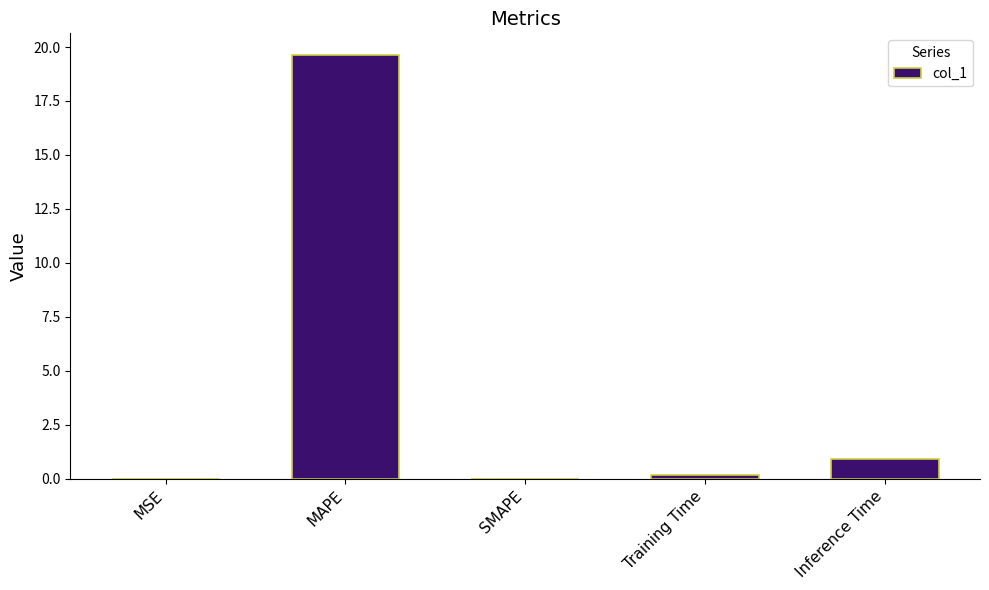

Which label corresponds to the largest value in the chart?

MAPE